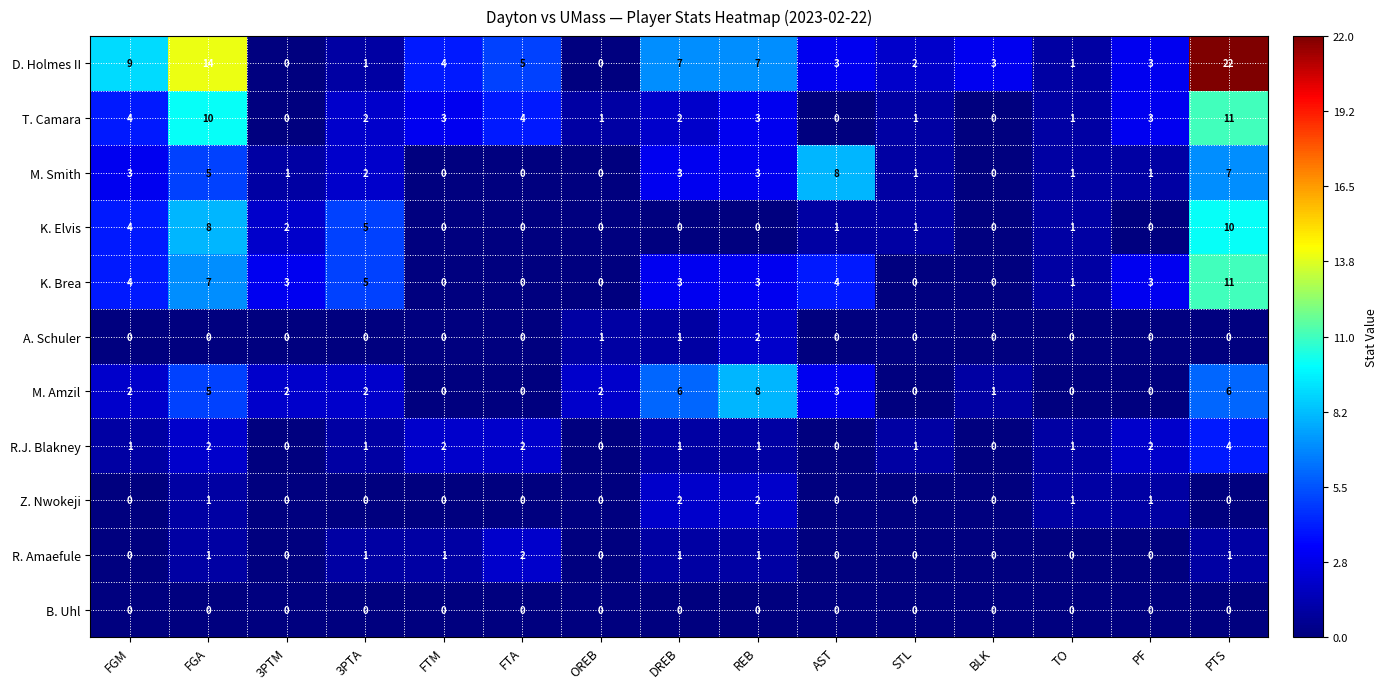

Which label corresponds to the largest value in the chart?

PTS